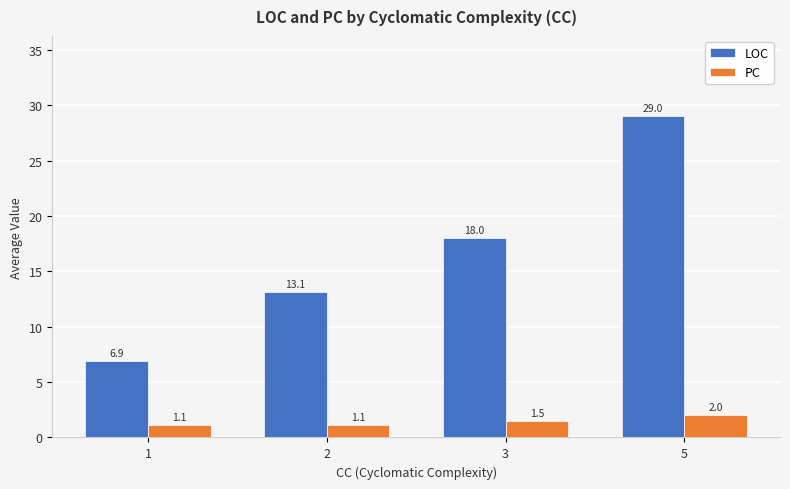

At 5, list the series in order from largest to smallest.

LOC, PC